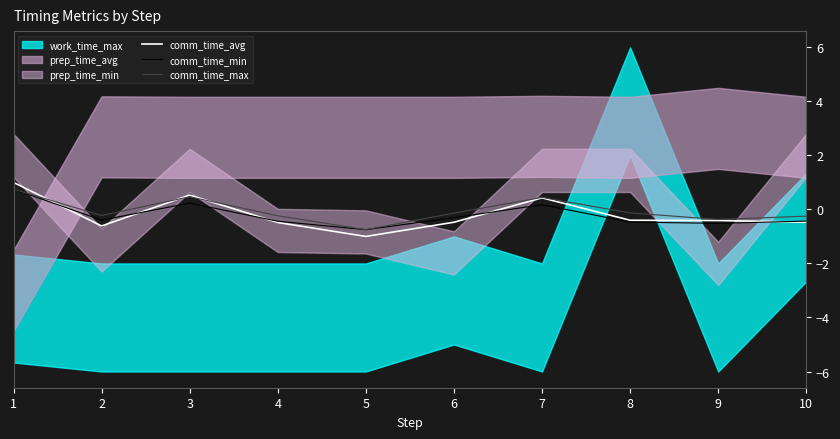

What is the maximum value for comm_time_max?

0.8